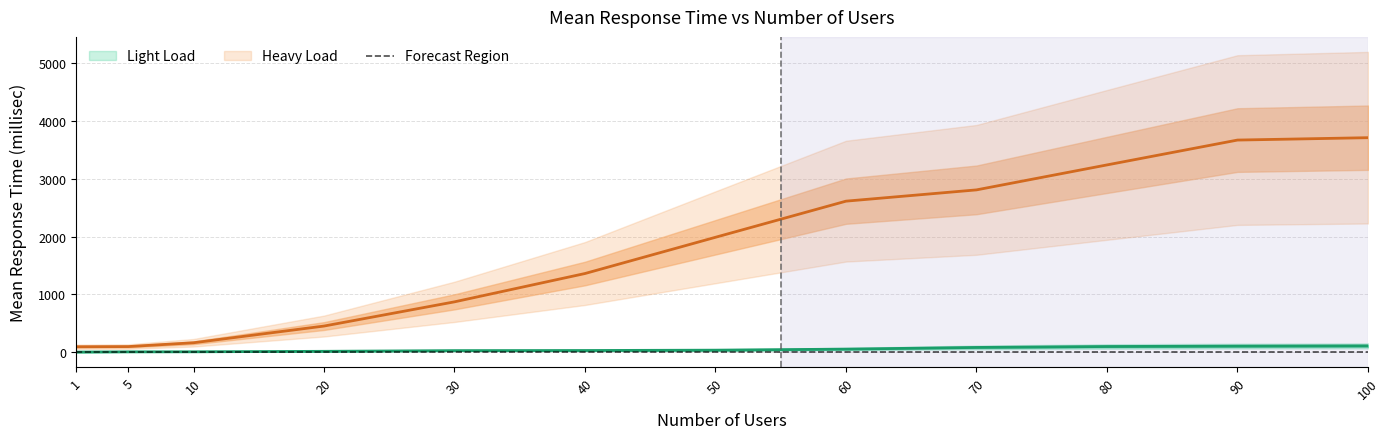

Count the number of categories in the chart.

12